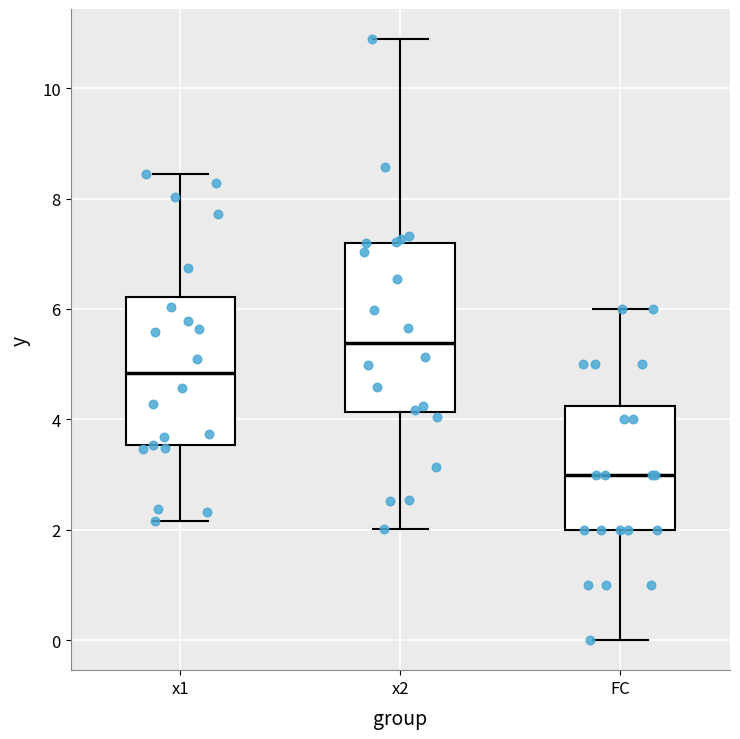

Comparing the boxes themselves (not the whiskers), which one is the tallest?

x2